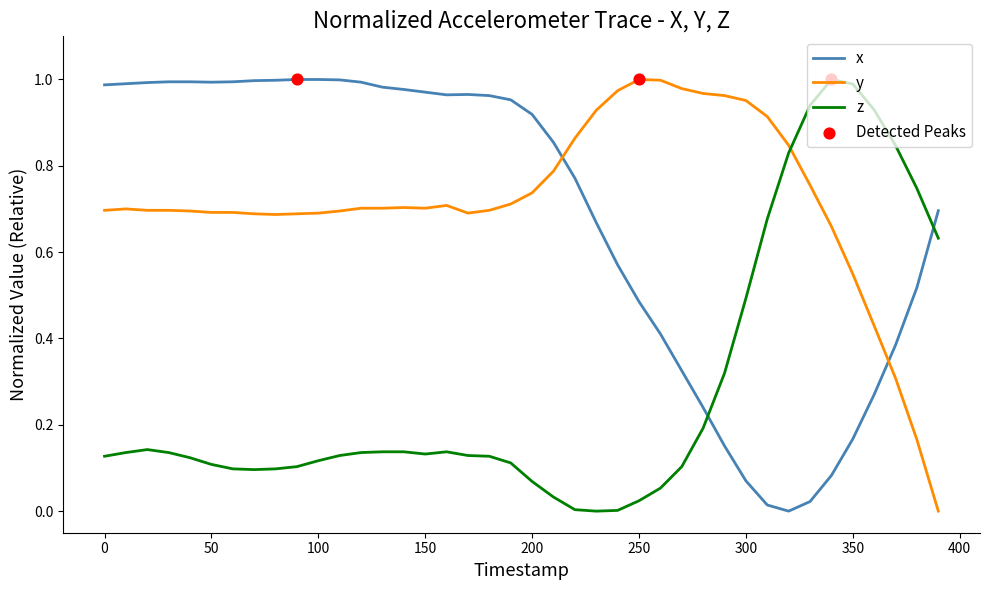

True or false: y and z intersect in this chart.

True